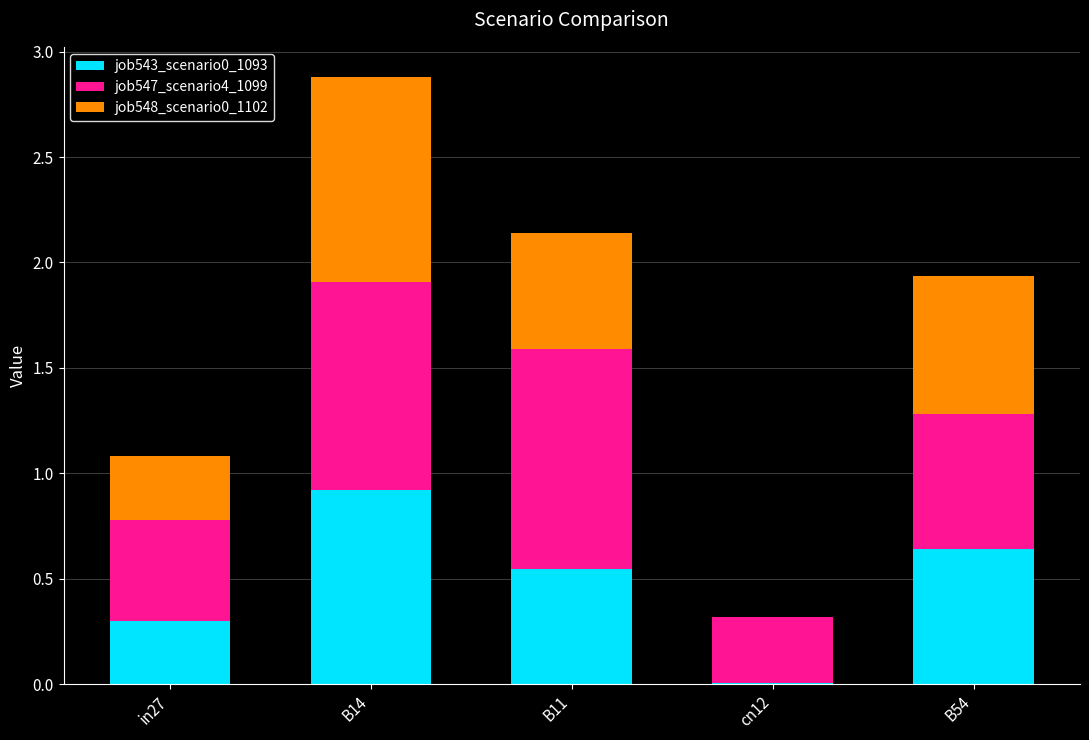

How many categories are shown in the chart?

5